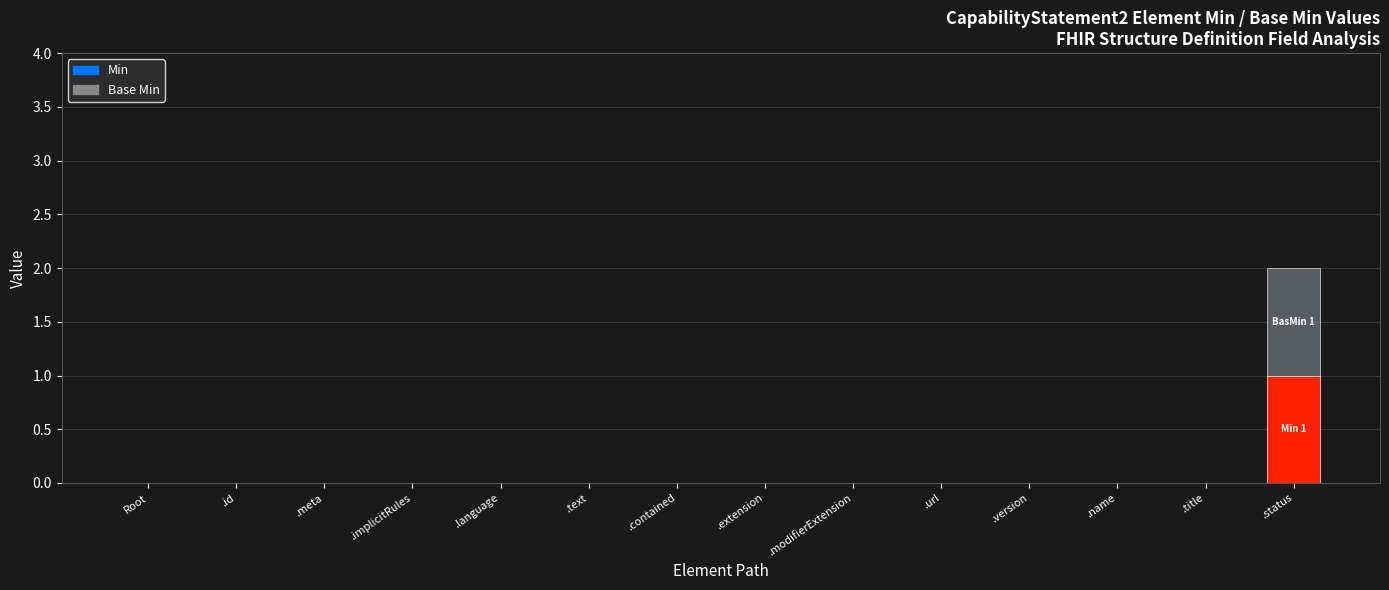

The value of Base Min at .modifierExtension is 0. True or false?

True